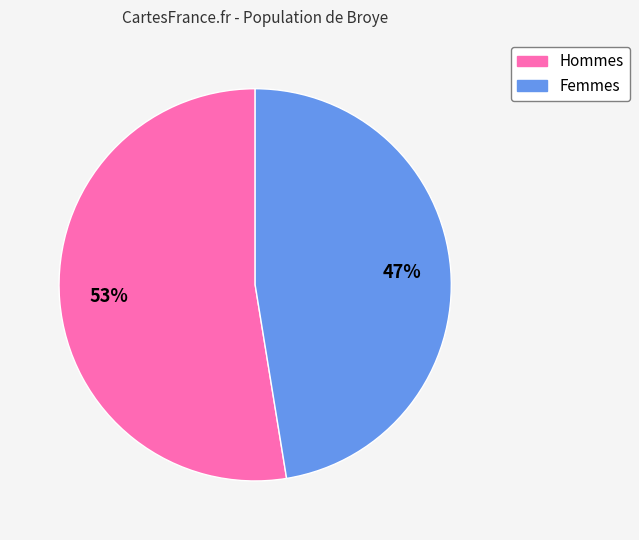

To the nearest percent, what is the average slice percentage?

50%